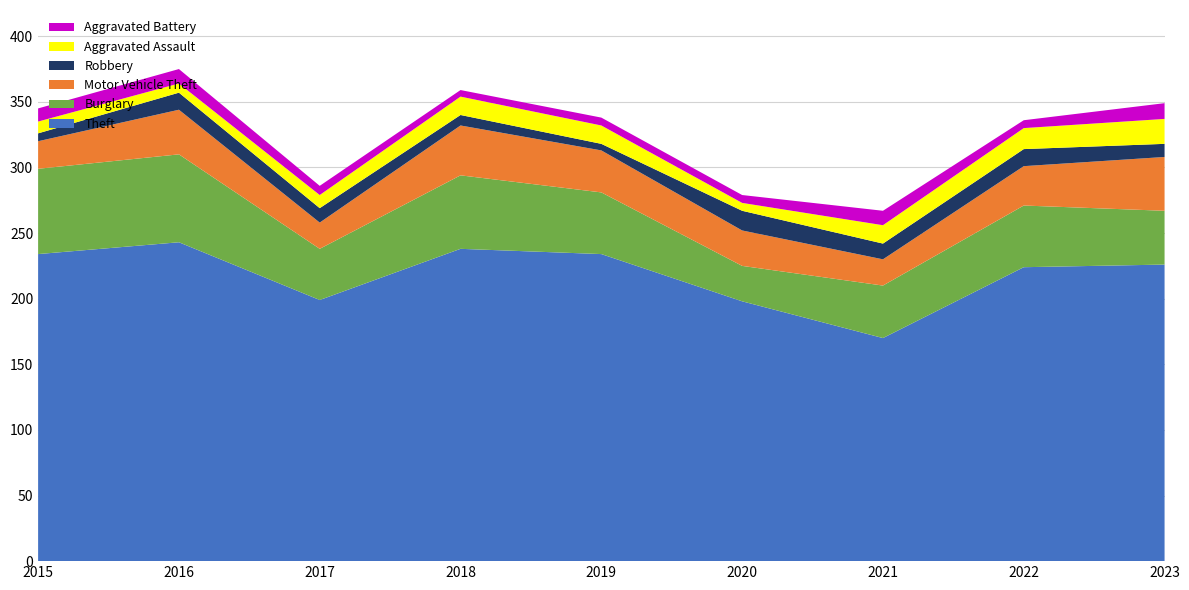

Reading left to right, transcribe all the data shown in this chart.

Theft: 234	243	199	238	234	198	170	224	226
Burglary: 65	67	39	56	47	27	40	47	41
Motor Vehicle Theft: 21	34	20	38	32	27	20	30	41
Robbery: 6	13	11	8	5	15	12	13	10
Aggravated Assault: 9	7	10	14	14	6	14	16	19
Aggravated Battery: 10	11	7	5	6	6	11	6	12